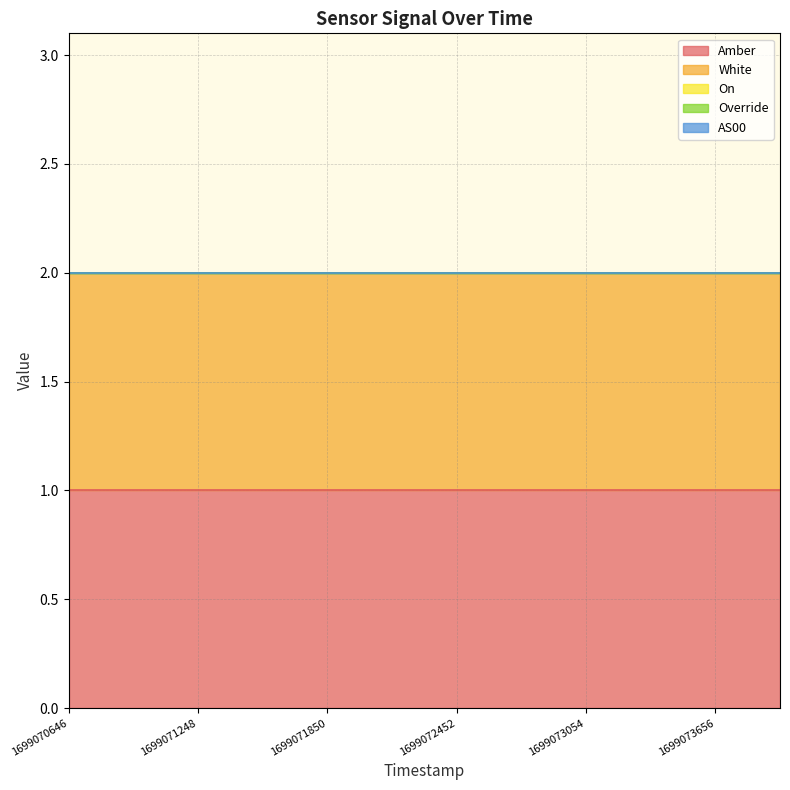

Reading left to right, transcribe all the data shown in this chart.

Amber: 1699070646=1	1699070947=1	1699071248=1	1699071549=1	1699071850=1	1699072151=1	1699072452=1	1699072753=1	1699073054=1	1699073355=1	1699073656=1	1699073957=1
White: 1699070646=1	1699070947=1	1699071248=1	1699071549=1	1699071850=1	1699072151=1	1699072452=1	1699072753=1	1699073054=1	1699073355=1	1699073656=1	1699073957=1
On: 1699070646=0	1699070947=0	1699071248=0	1699071549=0	1699071850=0	1699072151=0	1699072452=0	1699072753=0	1699073054=0	1699073355=0	1699073656=0	1699073957=0
Override: 1699070646=0	1699070947=0	1699071248=0	1699071549=0	1699071850=0	1699072151=0	1699072452=0	1699072753=0	1699073054=0	1699073355=0	1699073656=0	1699073957=0
AS00: 1699070646=0	1699070947=0	1699071248=0	1699071549=0	1699071850=0	1699072151=0	1699072452=0	1699072753=0	1699073054=0	1699073355=0	1699073656=0	1699073957=0